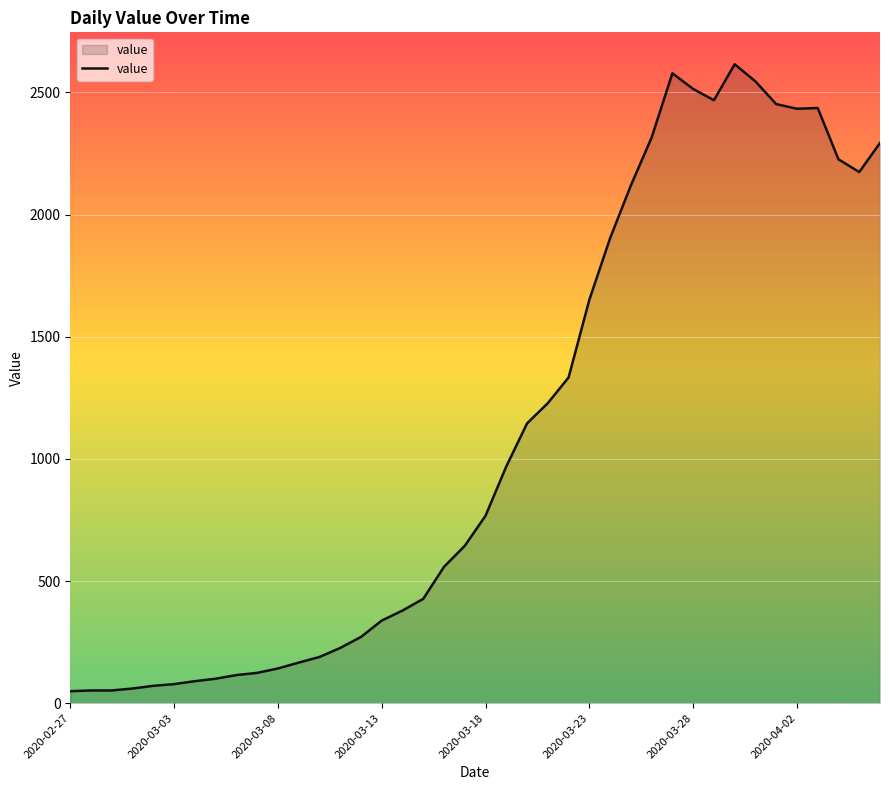

What is the greatest value displayed?

2615